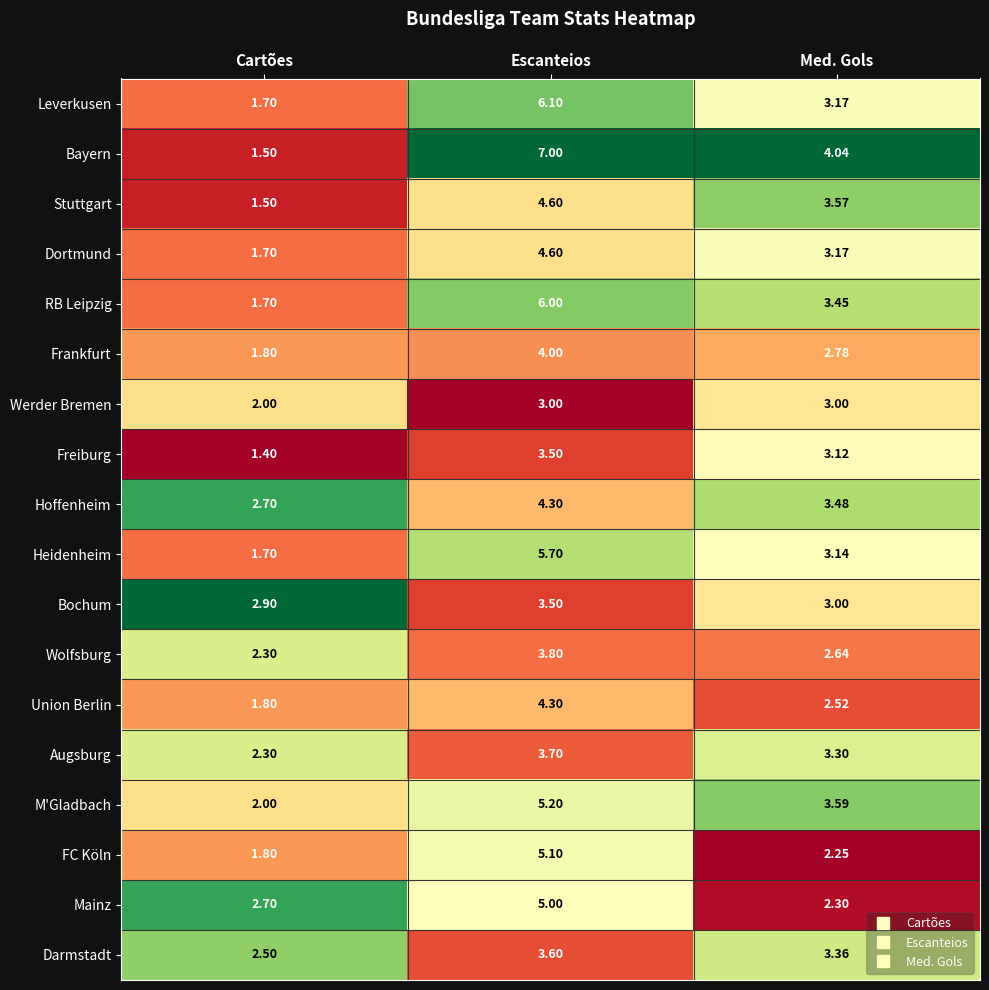

Which series has the largest total across all categories?

Bayern